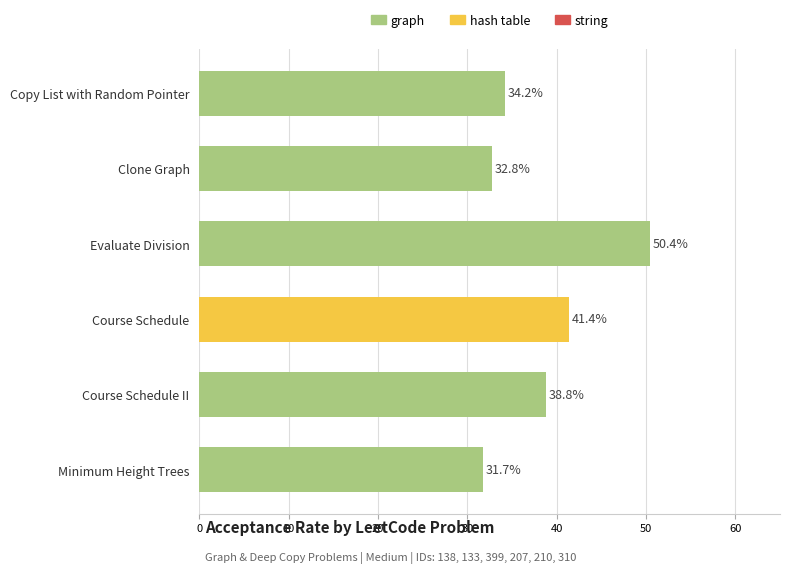

How many values are below 38?

3